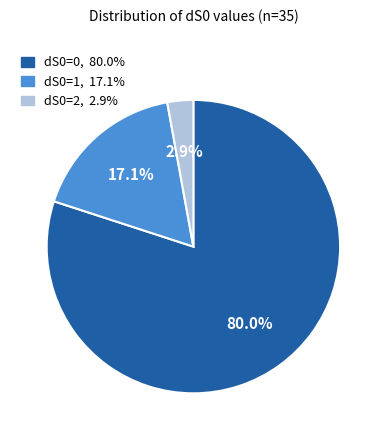

Is there a majority slice in this chart?

Yes